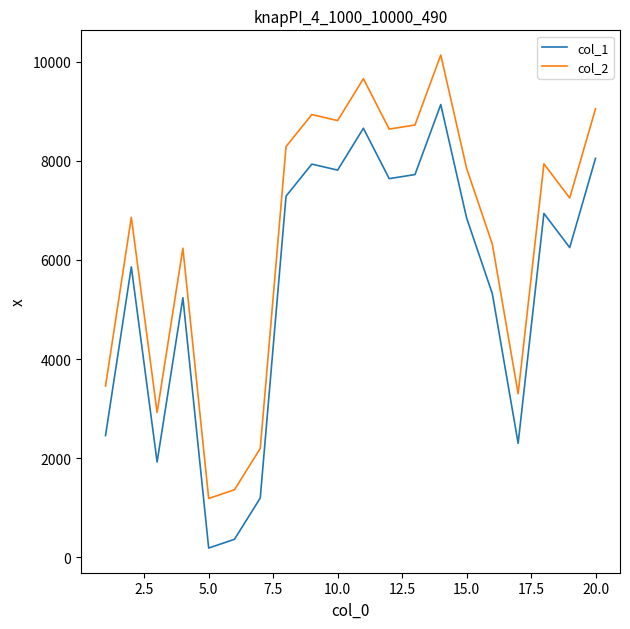

In col_1, how many points are higher than both neighbors (excluding endpoints)?

6